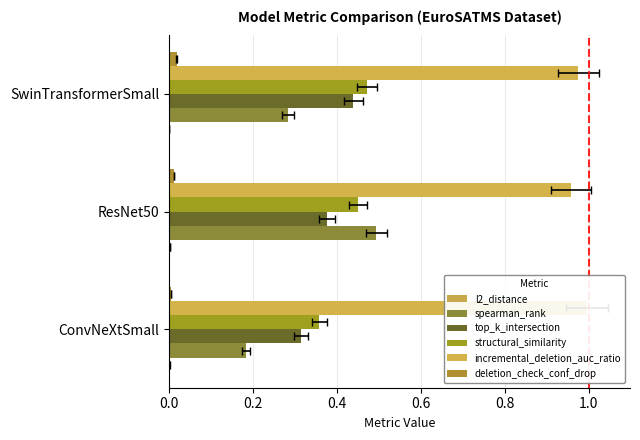

What is the sum of all structural_similarity values?

1.3